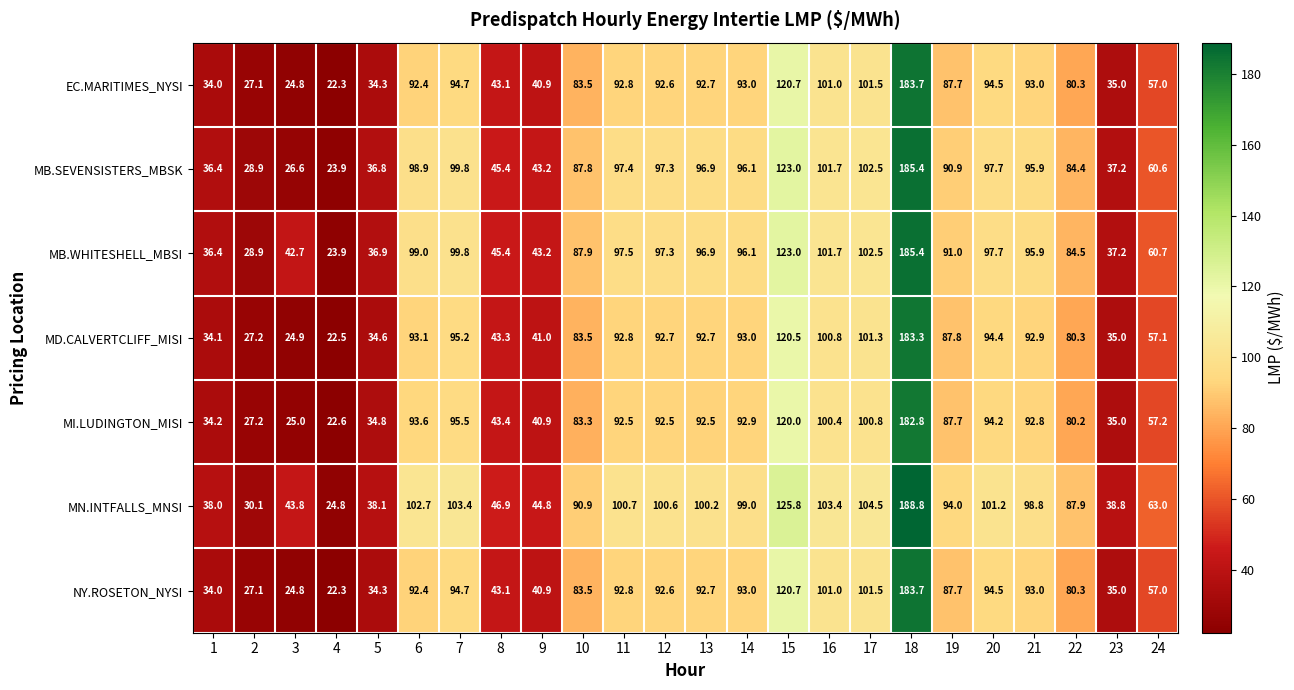

At how many categories does at least one series exceed 104?

3